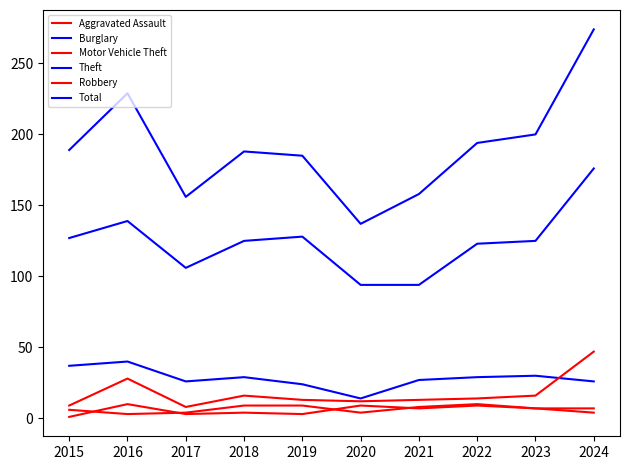

At which label is Motor Vehicle Theft closest to 27?

2016